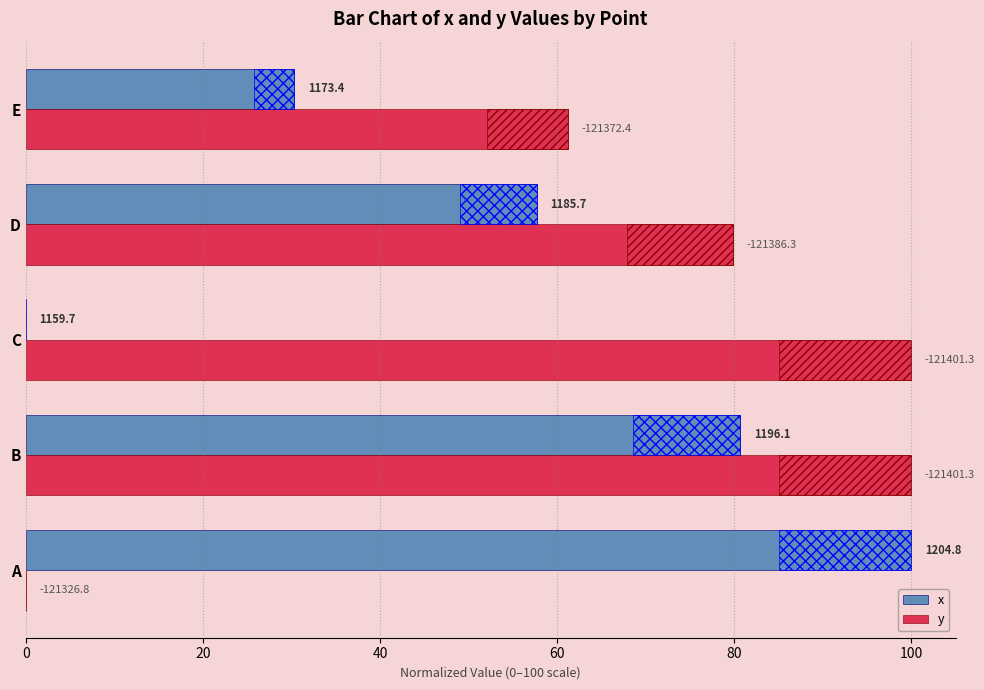

How many data points in x are above 57?

3